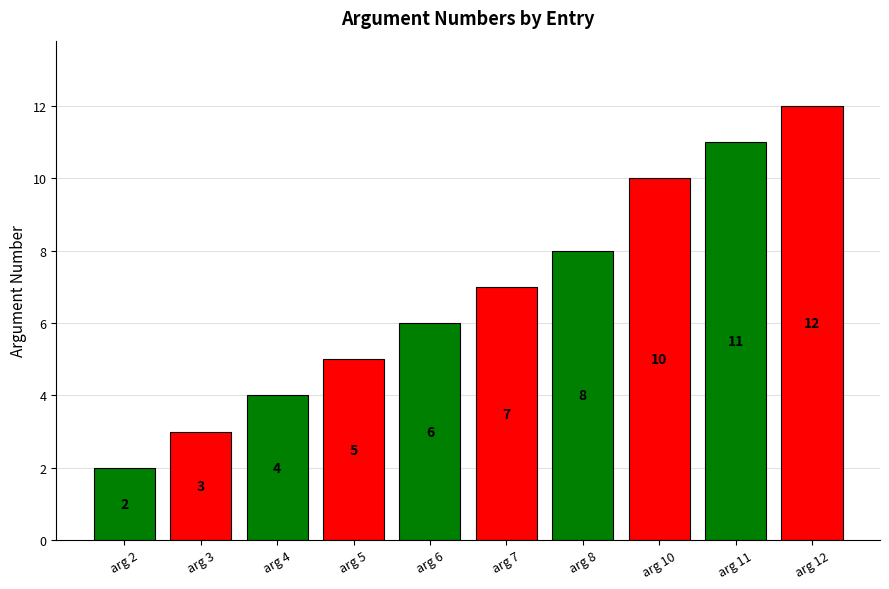

What is the sum of the values at arg 3 and arg 8?

11